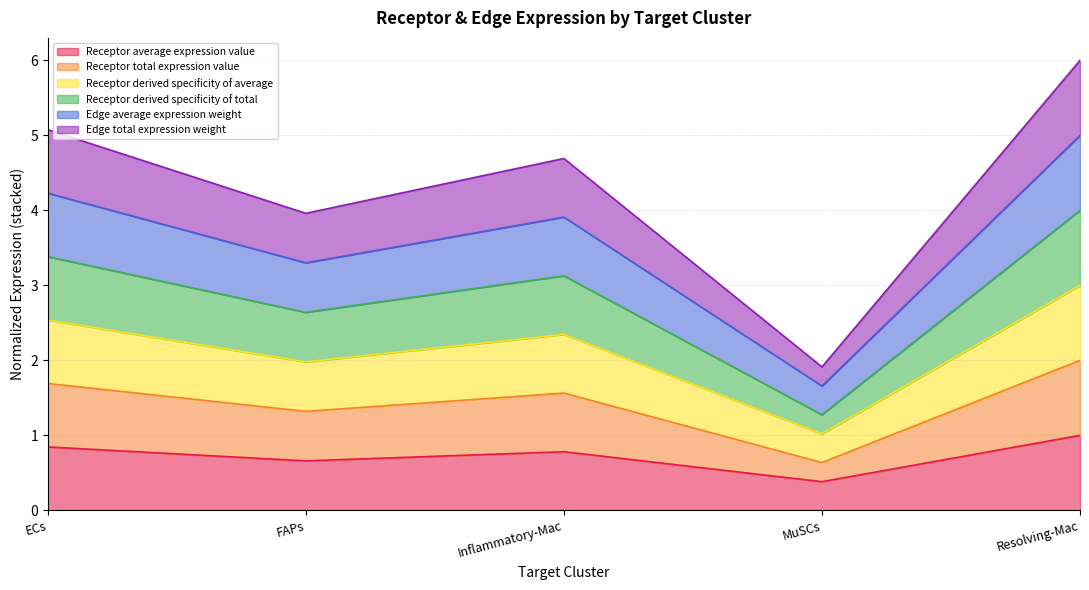

At which category does Edge total expression weight reach its first local valley?

FAPs